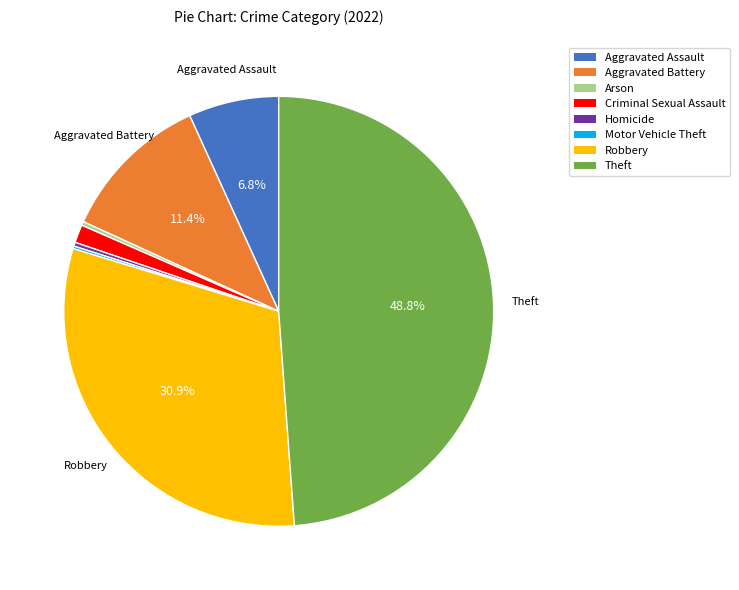

Does Aggravated Battery account for over 50% of the chart?

No